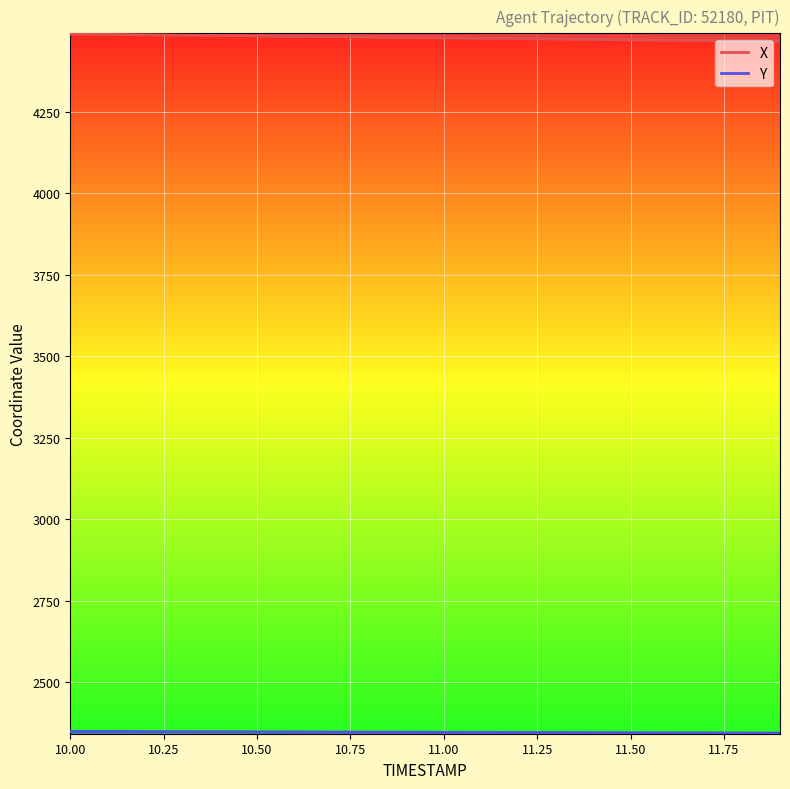

What is the sum of all X values?

89555.2